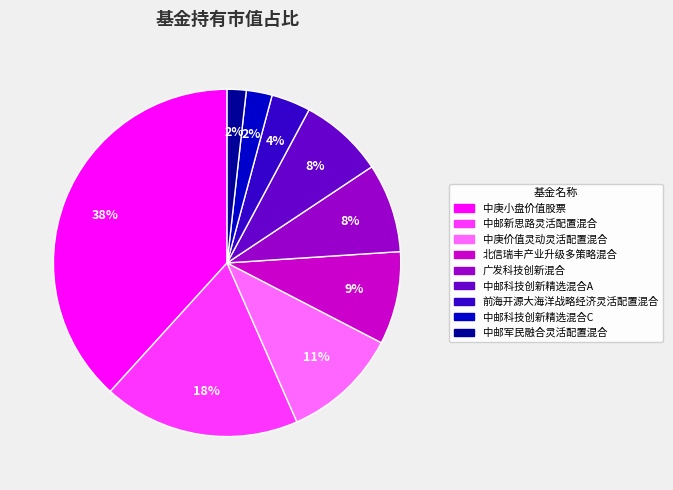

Does 北信瑞丰产业升级多策略混合 account for over 50% of the chart?

No